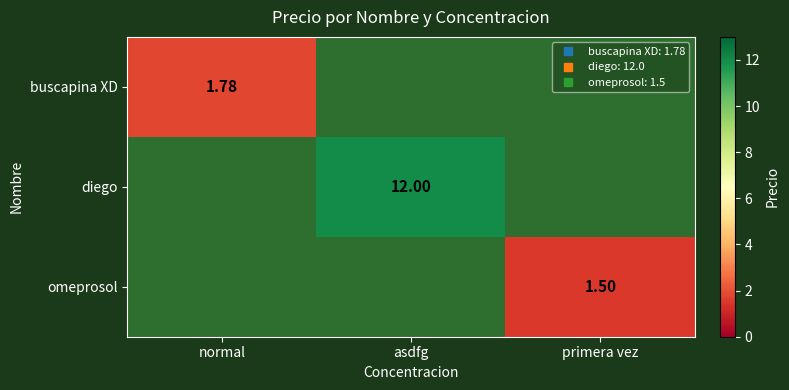

The diego series shows 0.0 at primera vez. True or false?

True